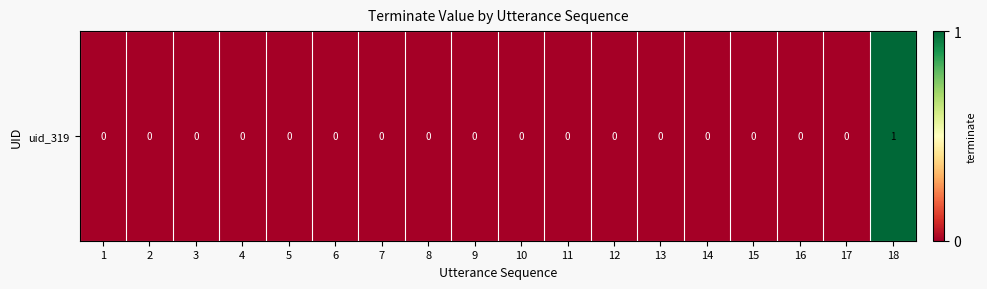

Reading left to right, transcribe all the data shown in this chart.

0	0	0	0	0	0	0	0	0	0	0	0	0	0	0	0	0	1